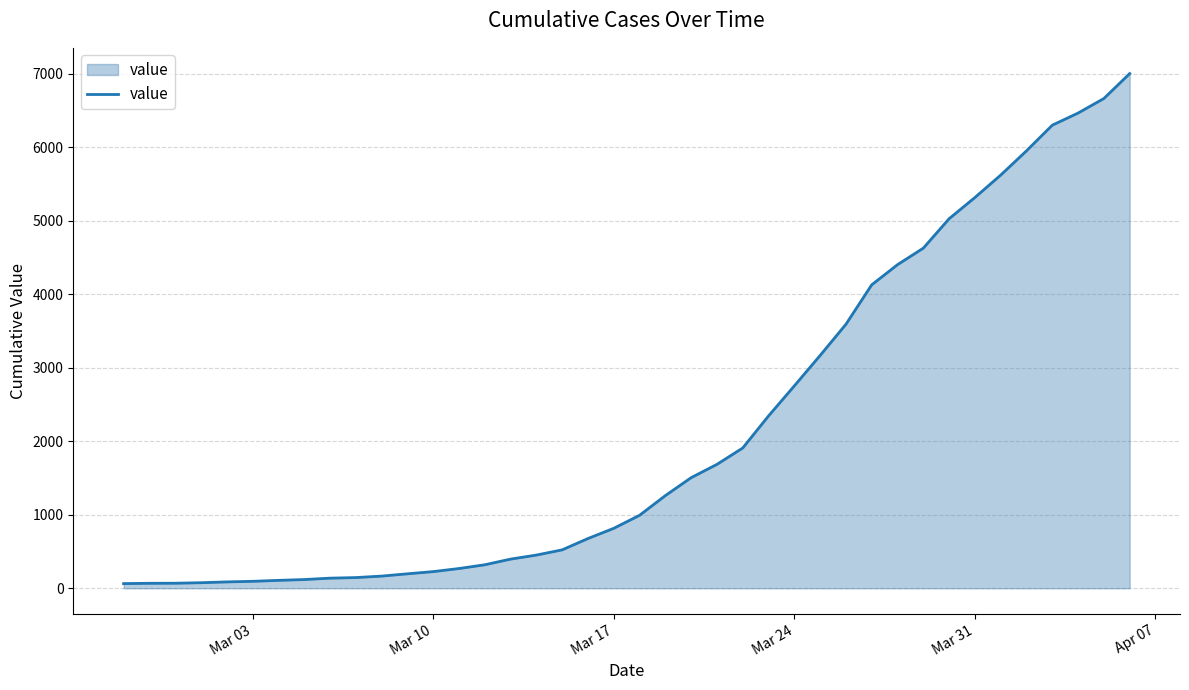

What is the maximum value shown in the chart?

7003